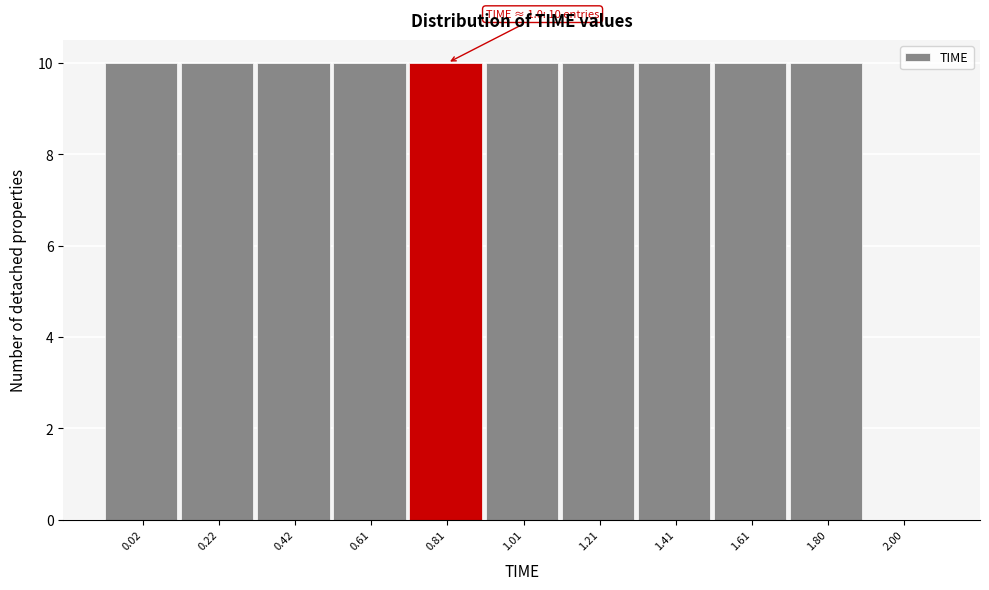

Reading left to right, extract all data points from this chart.

0.02=10	0.22=10	0.42=10	0.61=10	0.81=10	1.01=10	1.21=10	1.41=10	1.61=10	1.80=10	2.00=0